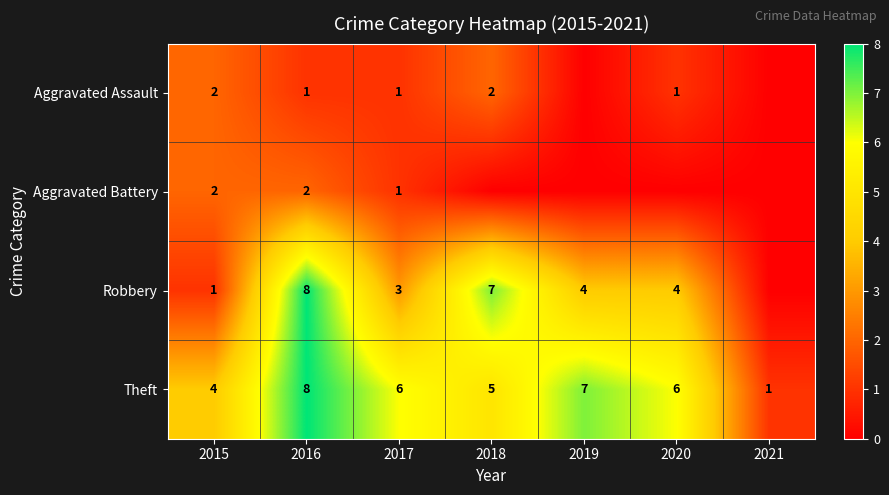

How many data points does each series have?

7